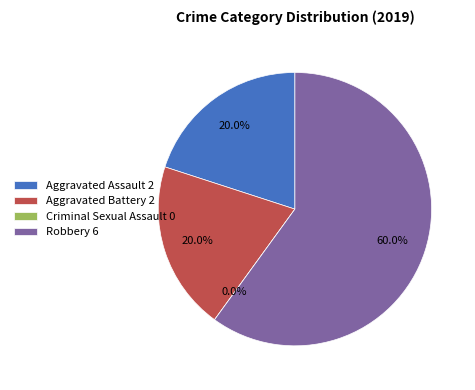

Which has a higher value, Aggravated Battery or Criminal Sexual Assault?

Aggravated Battery